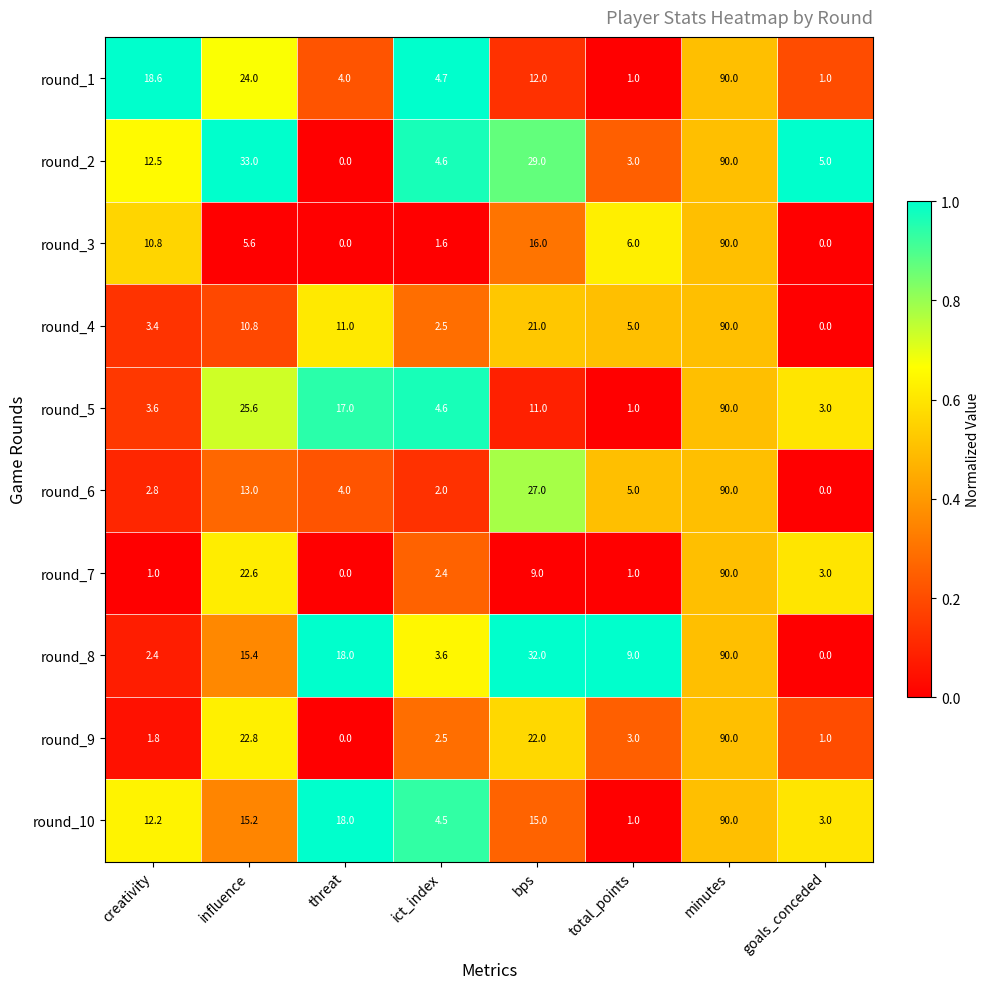

What is the difference between the maximum and second lowest values in the round_10 series?

87.0